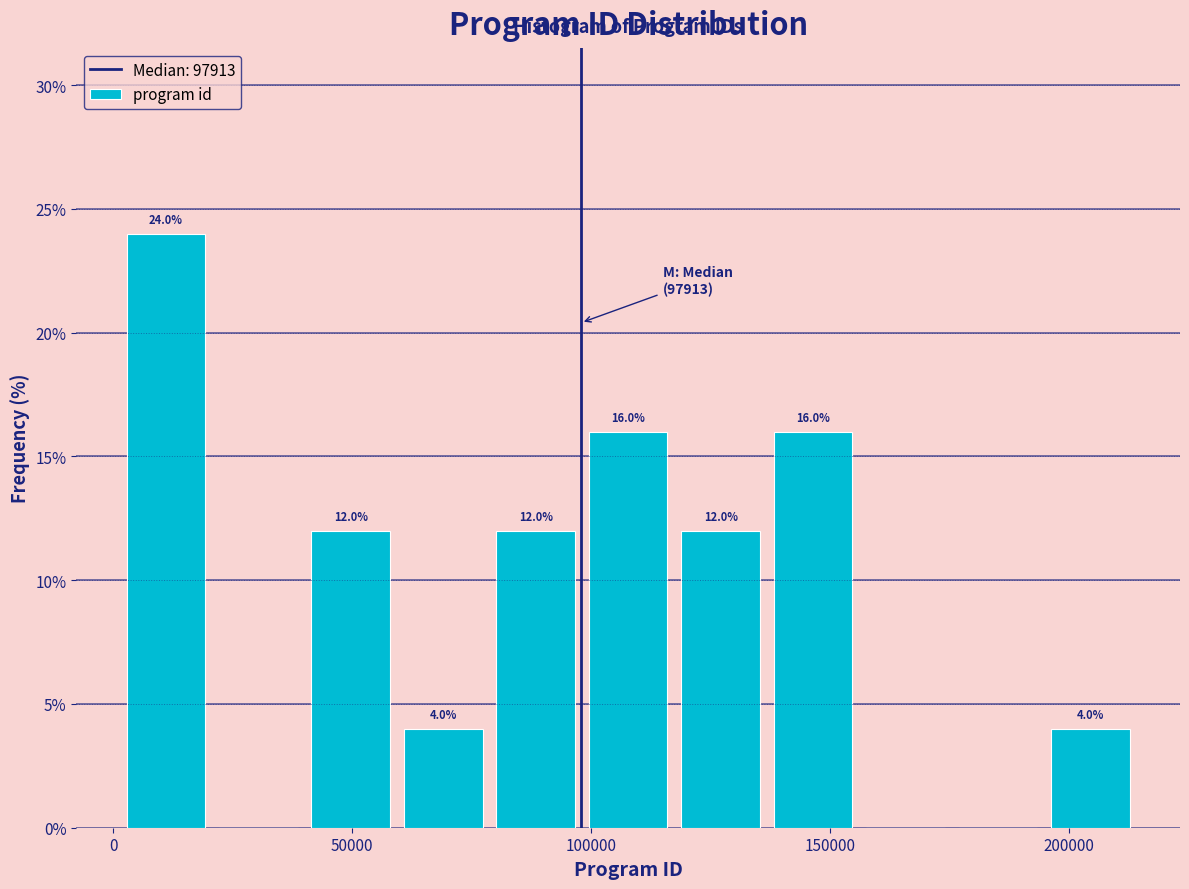

Around what value on the x-axis is the tallest bar? Give the approximate position of its centre, as read against the axis.

10000